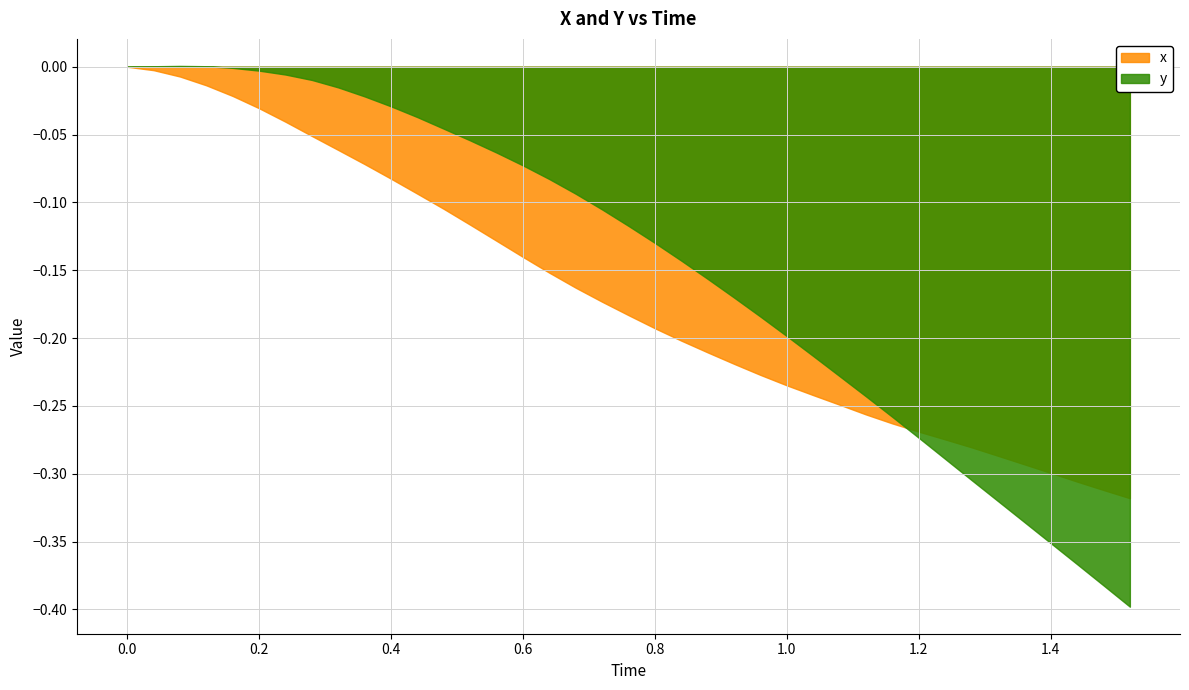

How many data points in y are less than 0?

35